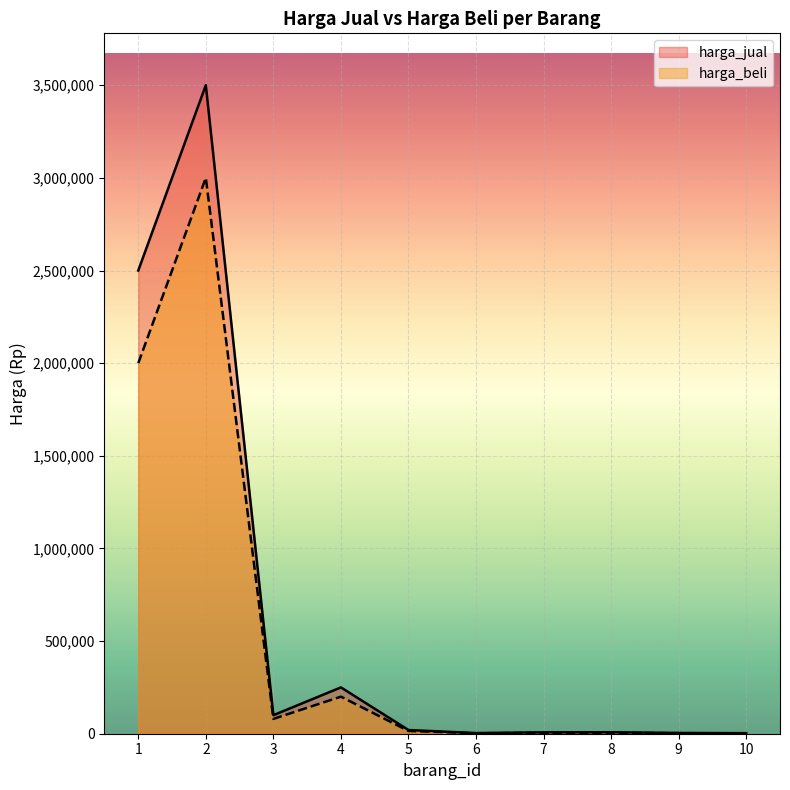

True or false: harga_beli and harga_jual intersect in this chart.

False